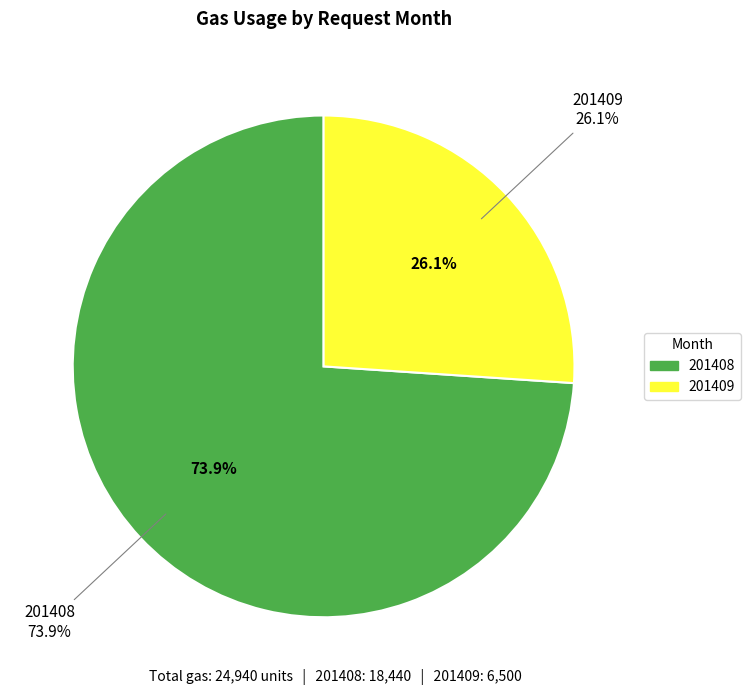

To the nearest percent, what is the difference between the 201409 and 201408 slice percentages?

48%